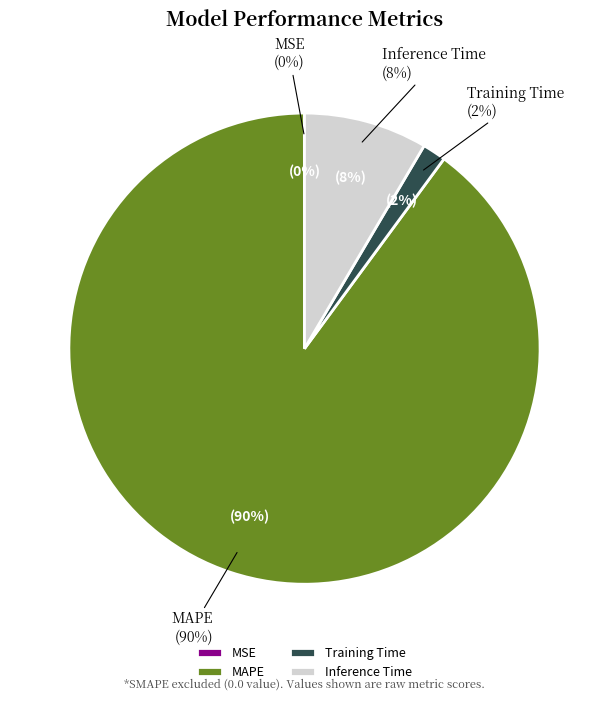

Count the number of slices in the pie.

4